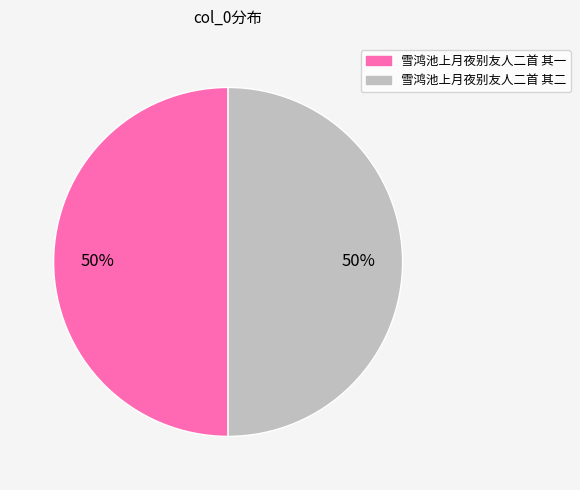

The 雪鸿池上月夜别友人二首 其一 slice represents 38% of the pie. True or false?

False